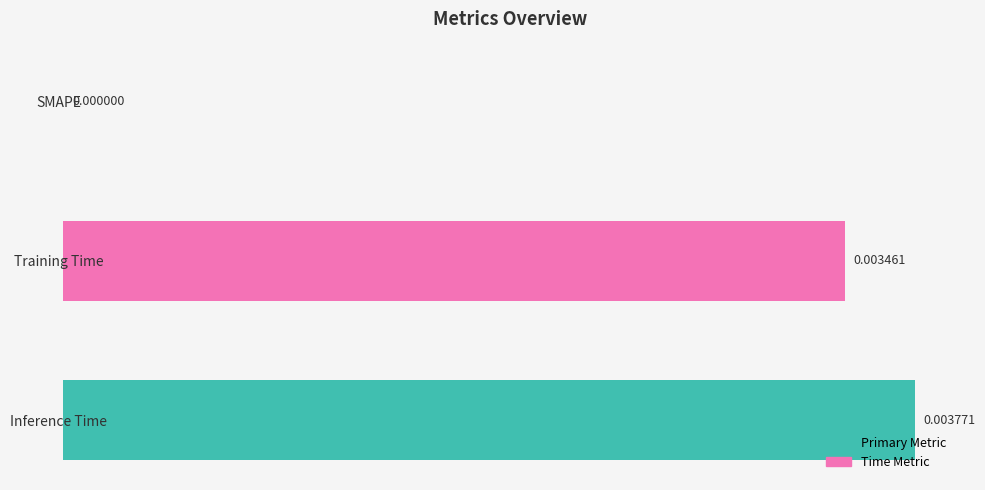

Which label corresponds to the largest value in the chart?

Inference Time